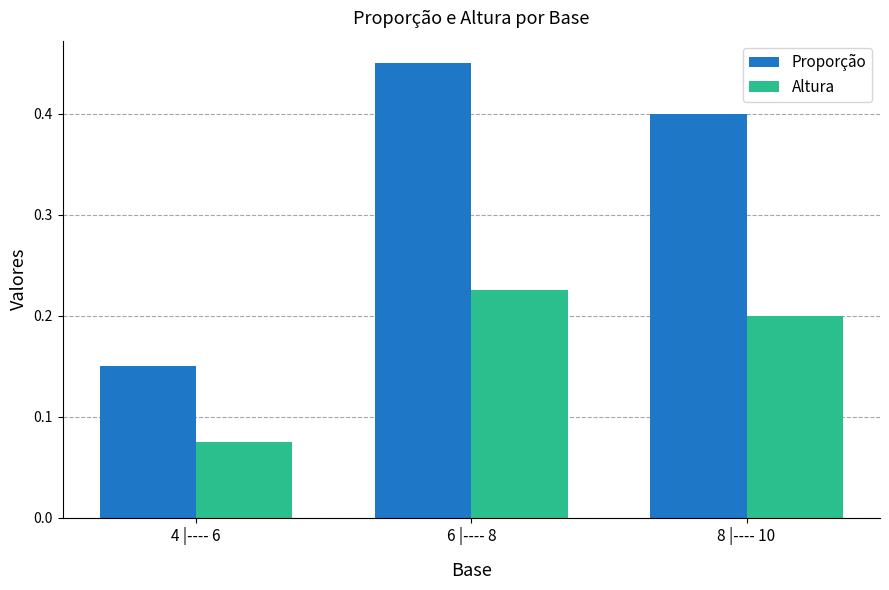

Count the number of data series in this chart.

2